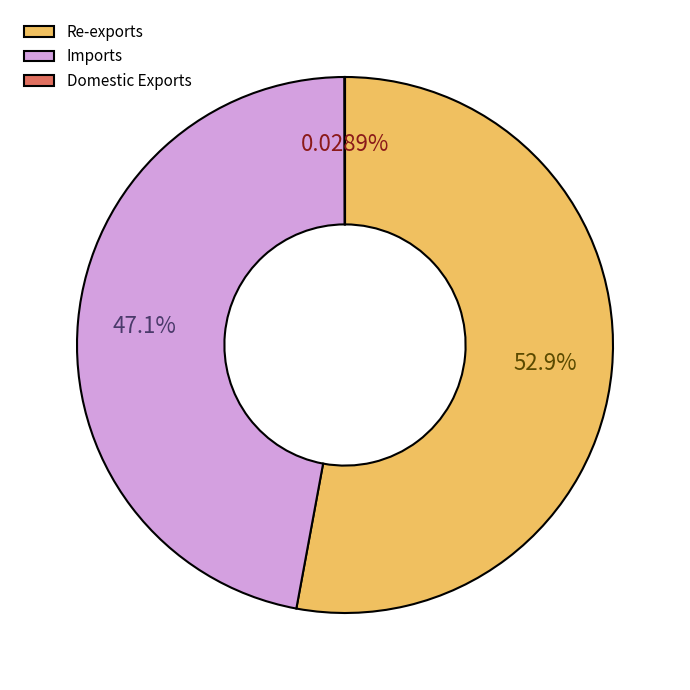

Between Imports and Re-exports, which is larger?

Re-exports